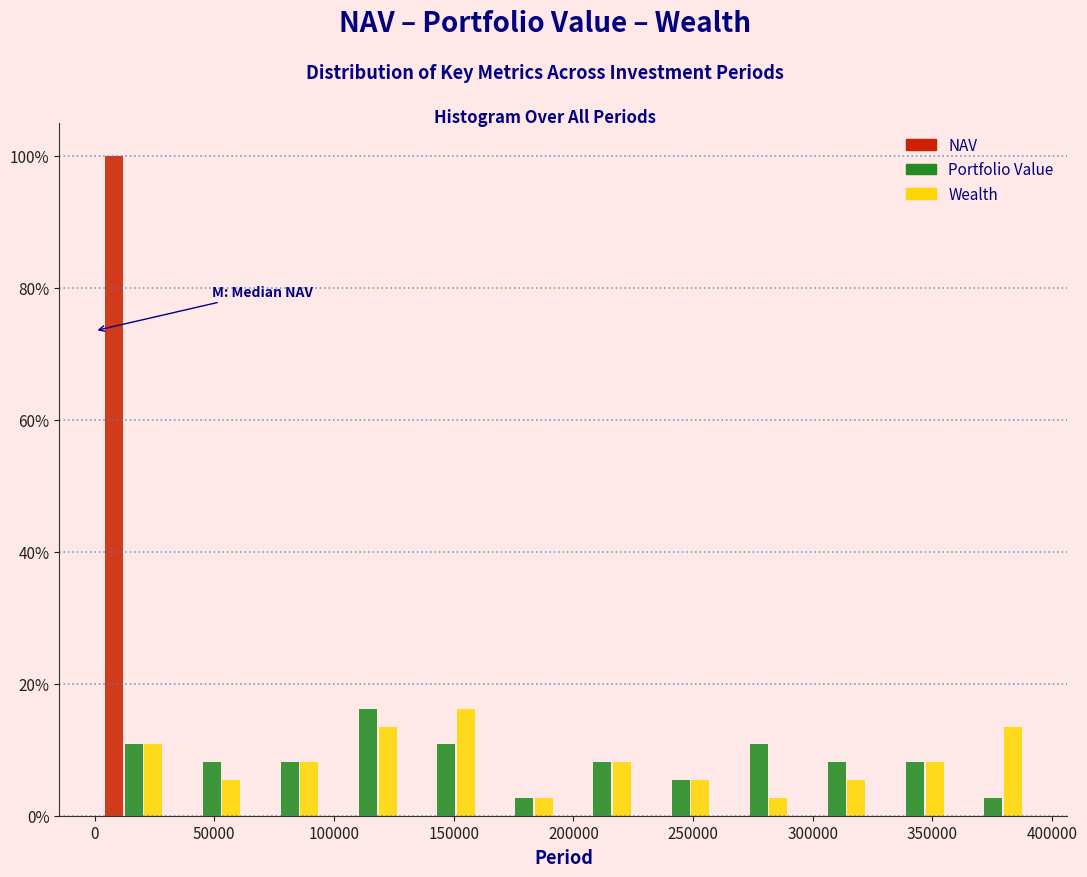

Reading left to right, transcribe this chart: for each range on the x-axis, give the height of each series' bar. Neither the bar edges nor the heights are printed on the chart, so give them approximately, as read against the axes.

0 to 35000: NAV=100	Portfolio Value=10	Wealth=10
35000 to 65000: NAV=0	Portfolio Value=8	Wealth=6
65000 to 100000: NAV=0	Portfolio Value=8	Wealth=8
100000 to 130000: NAV=0	Portfolio Value=16	Wealth=14
130000 to 165000: NAV=0	Portfolio Value=10	Wealth=16
165000 to 195000: NAV=0	Portfolio Value=2	Wealth=2
195000 to 230000: NAV=0	Portfolio Value=8	Wealth=8
230000 to 260000: NAV=0	Portfolio Value=6	Wealth=6
260000 to 295000: NAV=0	Portfolio Value=10	Wealth=2
295000 to 325000: NAV=0	Portfolio Value=8	Wealth=6
325000 to 360000: NAV=0	Portfolio Value=8	Wealth=8
360000 to 390000: NAV=0	Portfolio Value=2	Wealth=14